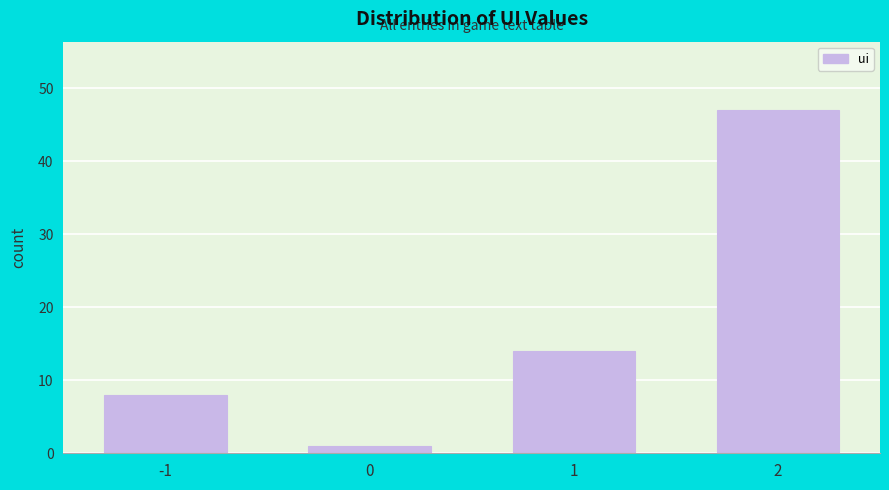

Reading left to right, what are all the values shown in this chart?

-1=8	0=1	1=14	2=47